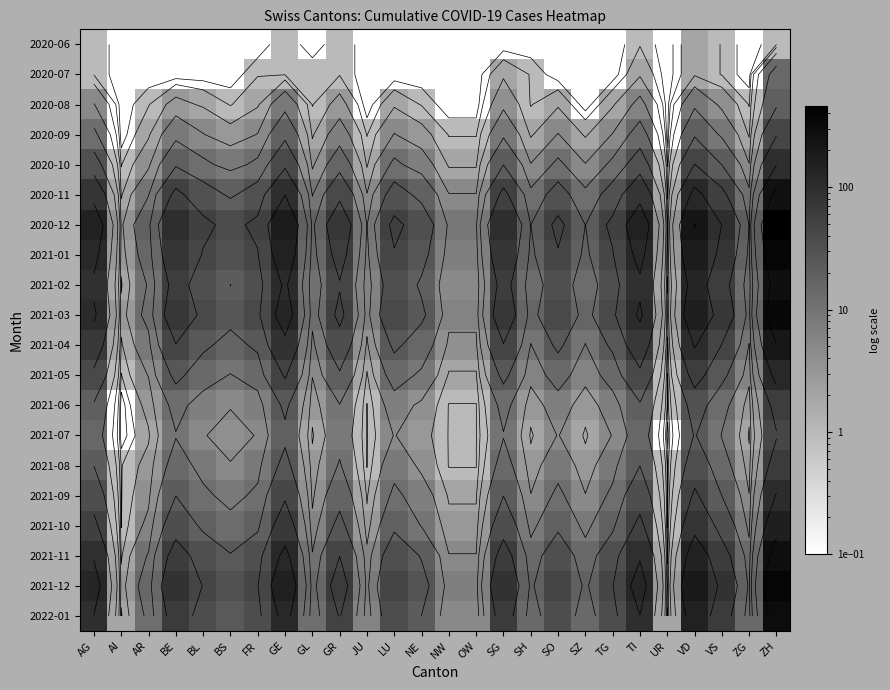

At which category does the chart reach its minimum across all series?

AI